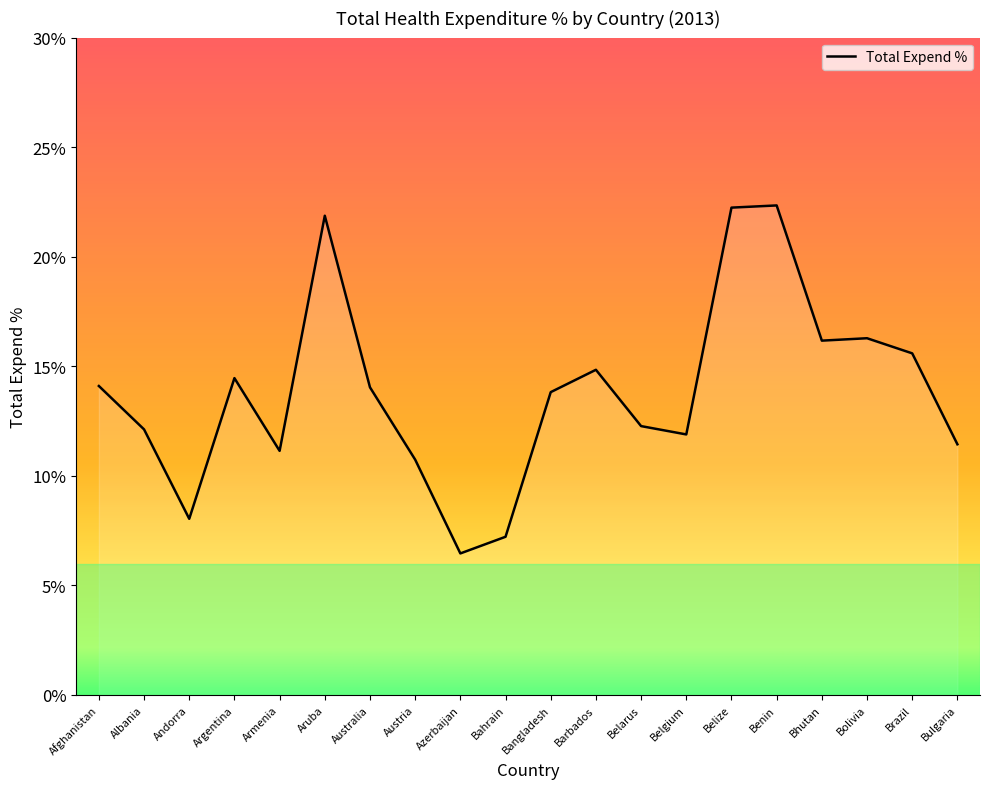

Does the chart have visible grid lines?

No